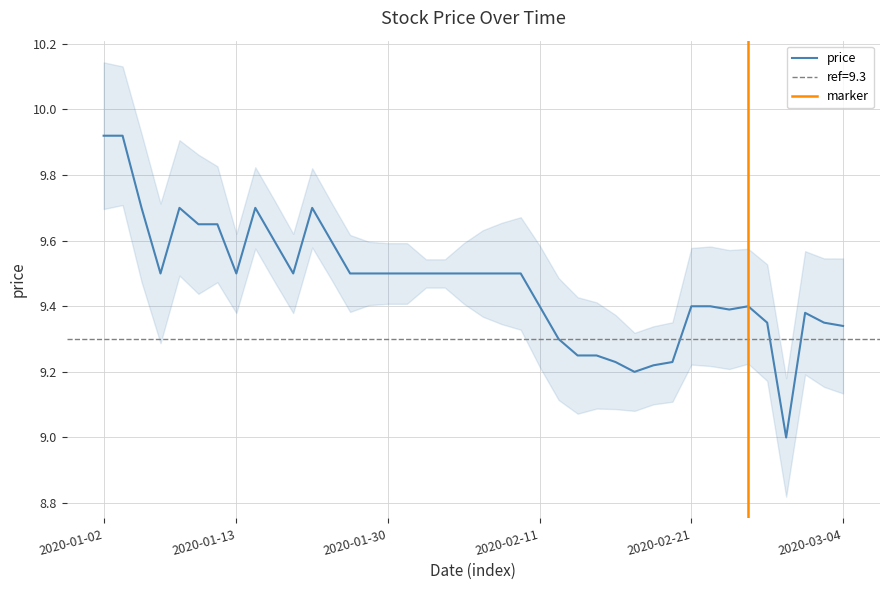

How many lines are shown in the chart?

1